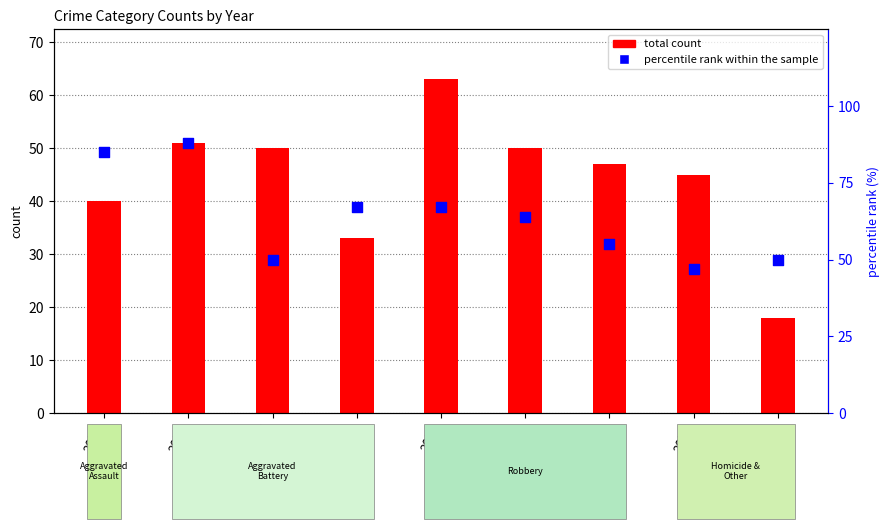

Which series reaches the minimum Y coordinate?

total count